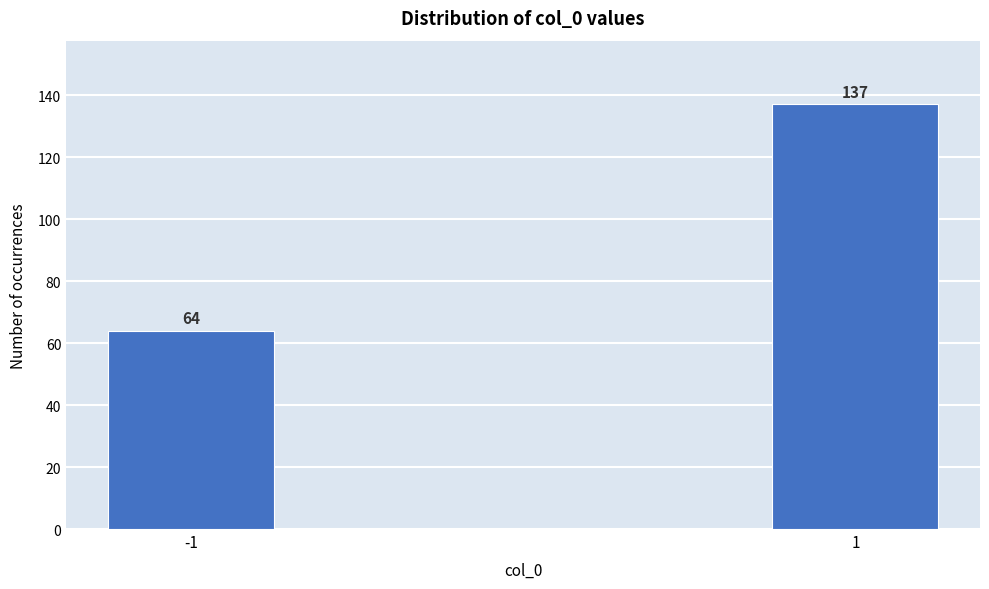

Reading left to right, transcribe all the data shown in this chart.

64	137